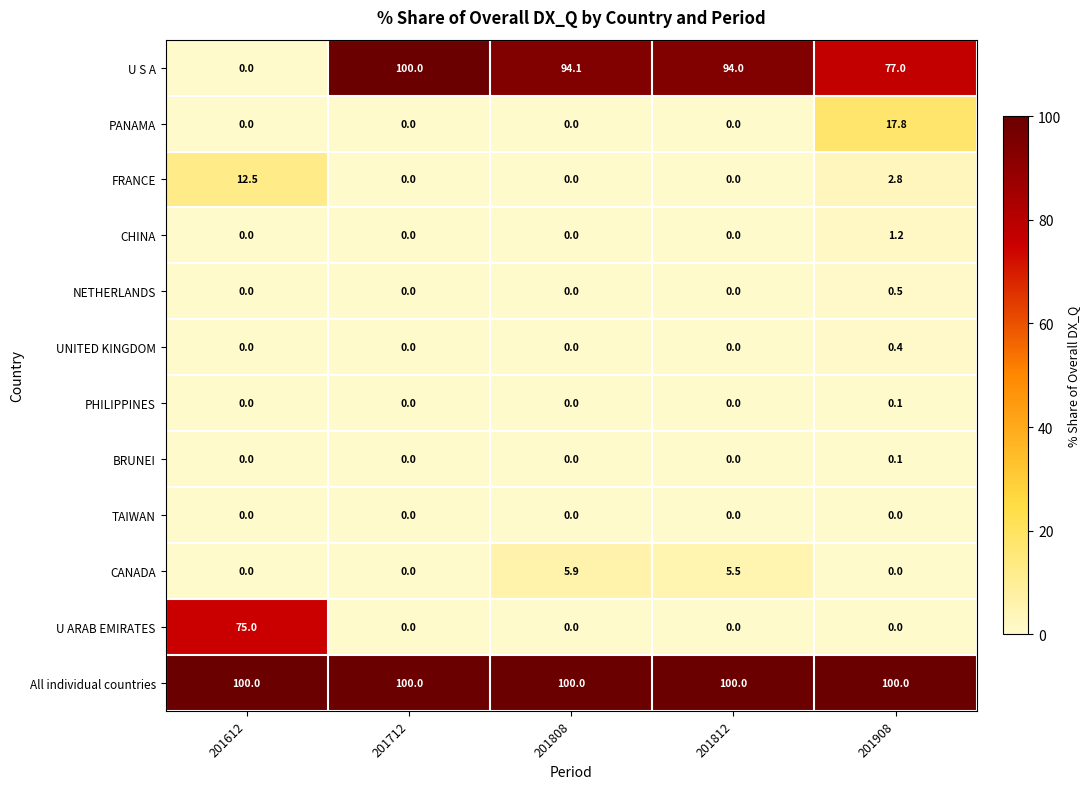

Is it true that PANAMA equals 7.2 at 201808?

False